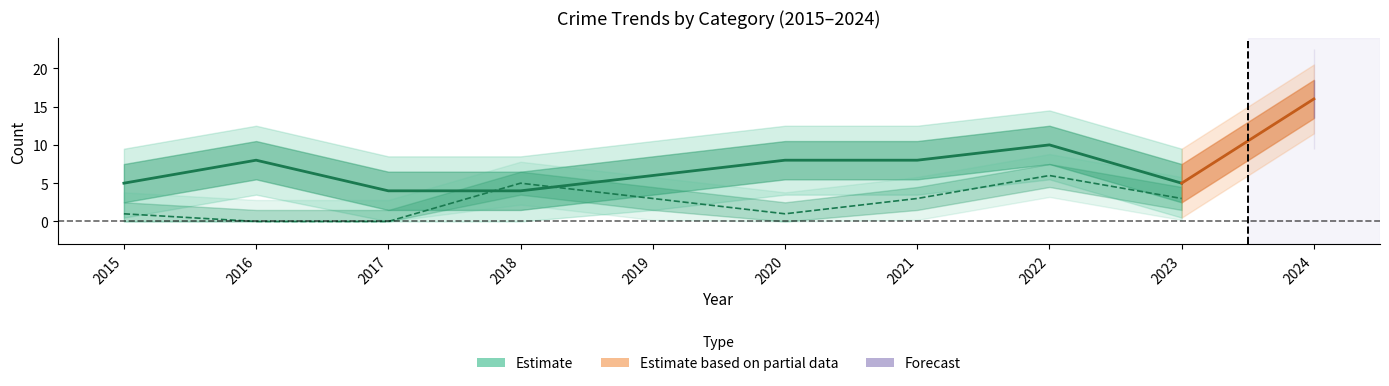

Where is Aggravated Battery nearest to the value 3?

2019